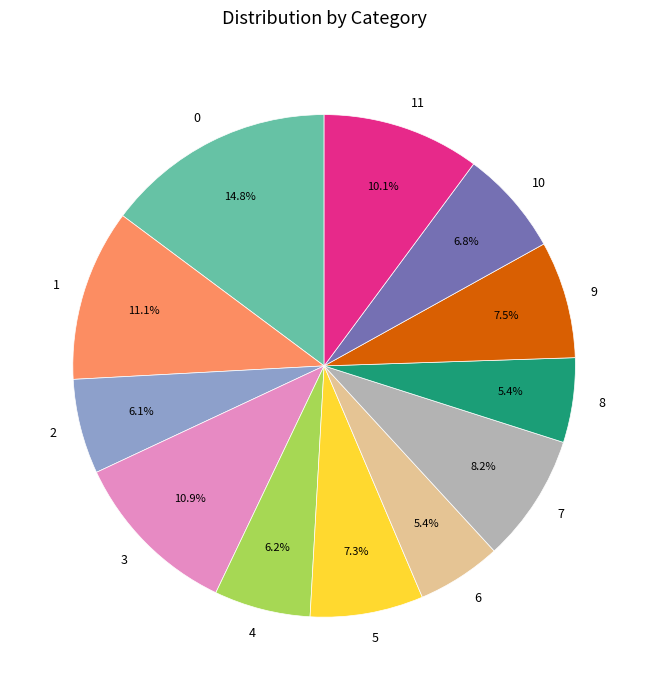

To the nearest percent, what portion does 8 represent?

5%